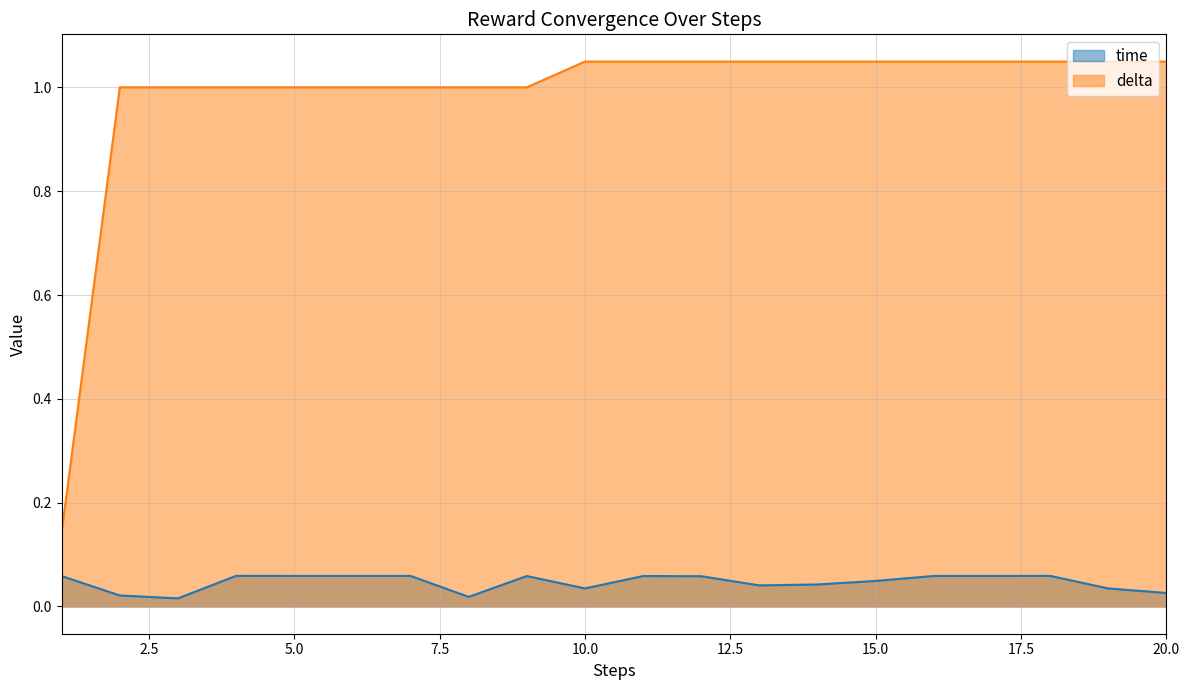

Which series has the largest total across all categories?

delta